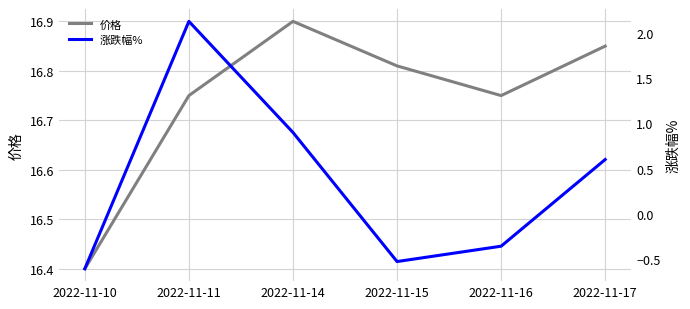

Rank the series by their average value, from highest to lowest.

价格, 涨跌幅%